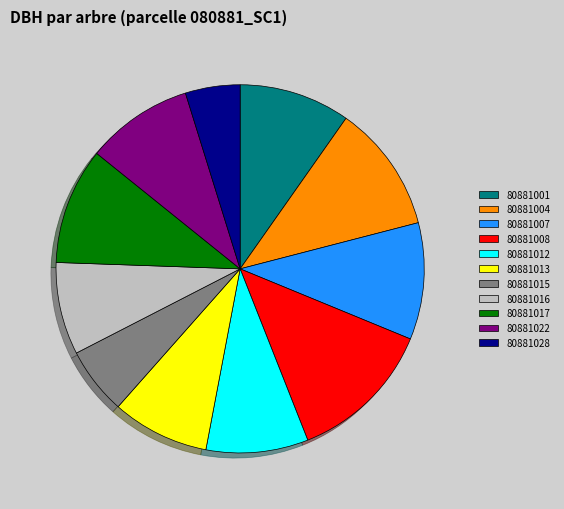

What is the ratio of the value at 80881008 to the value at 80881028?

2.7